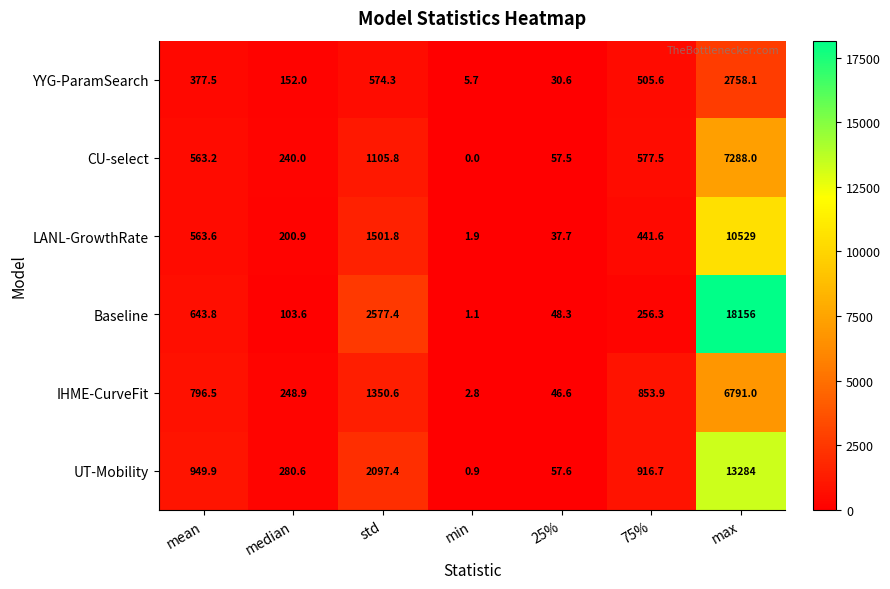

How many categories are shown in the chart?

7